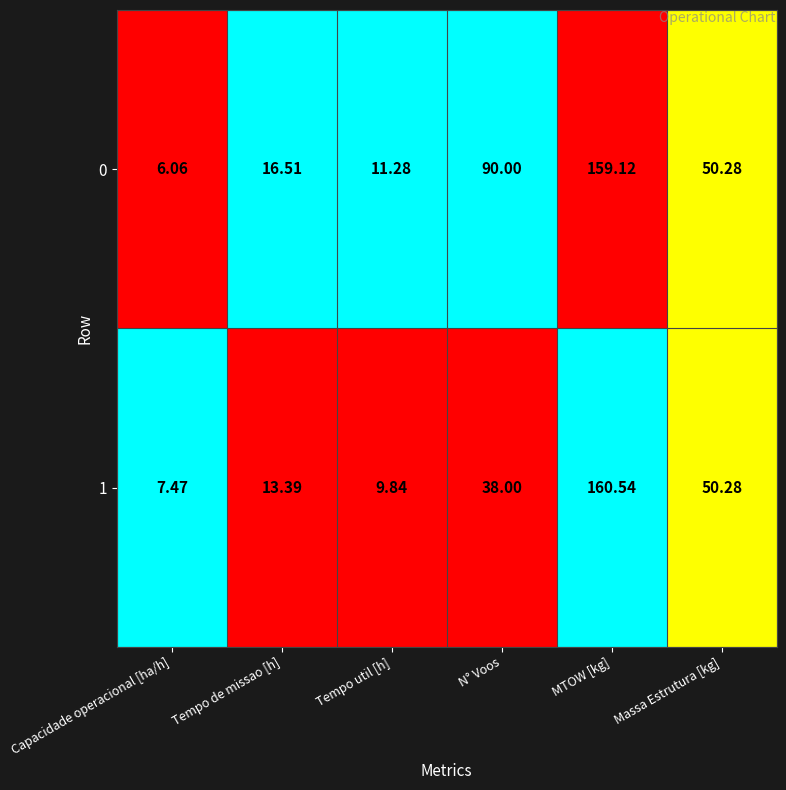

How many data points does each series have?

6